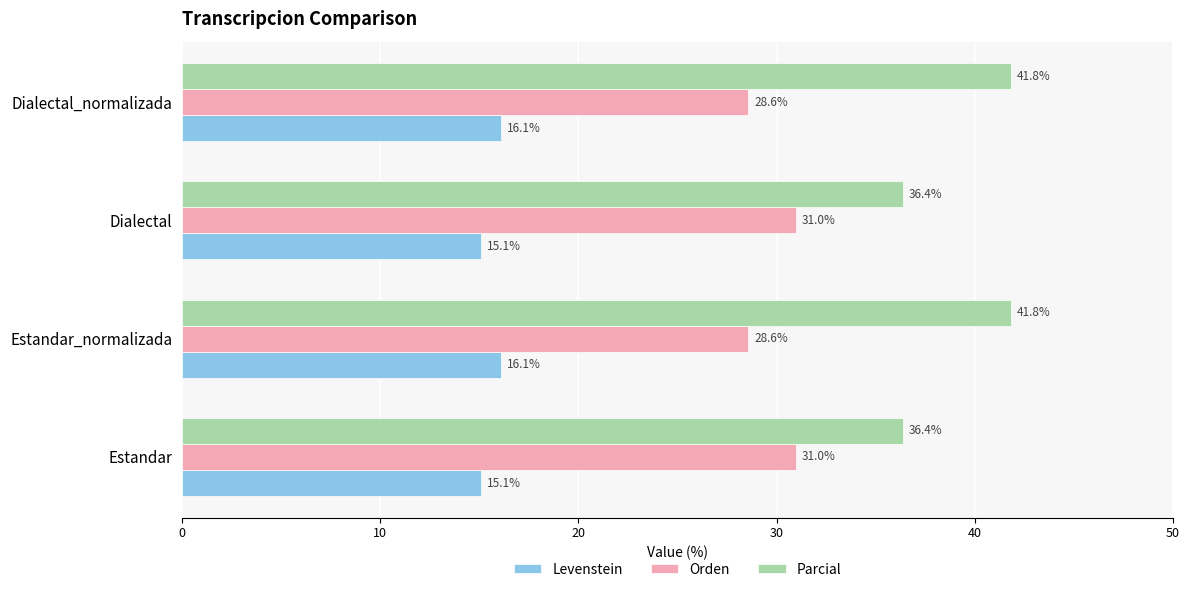

List the series in order of their overall mean, lowest first.

Levenstein, Orden, Parcial